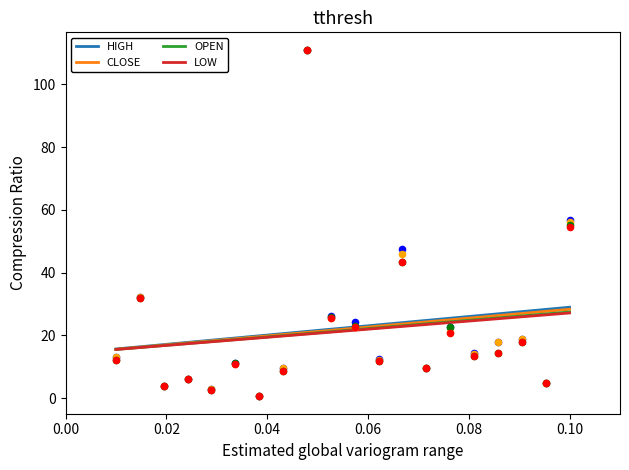

Which series has the largest total across all categories?

HIGH